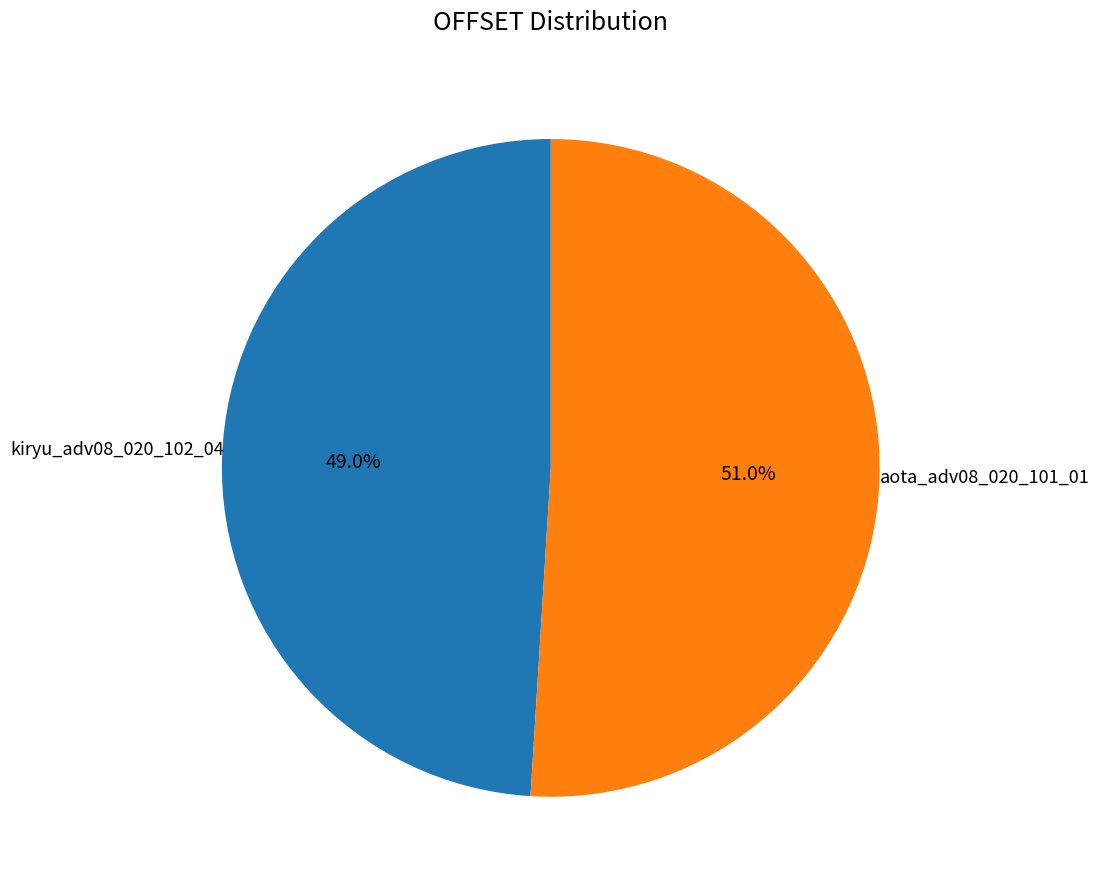

What is the ratio of the value at aota_adv08_020_101_01 to the value at kiryu_adv08_020_102_04?

1.0